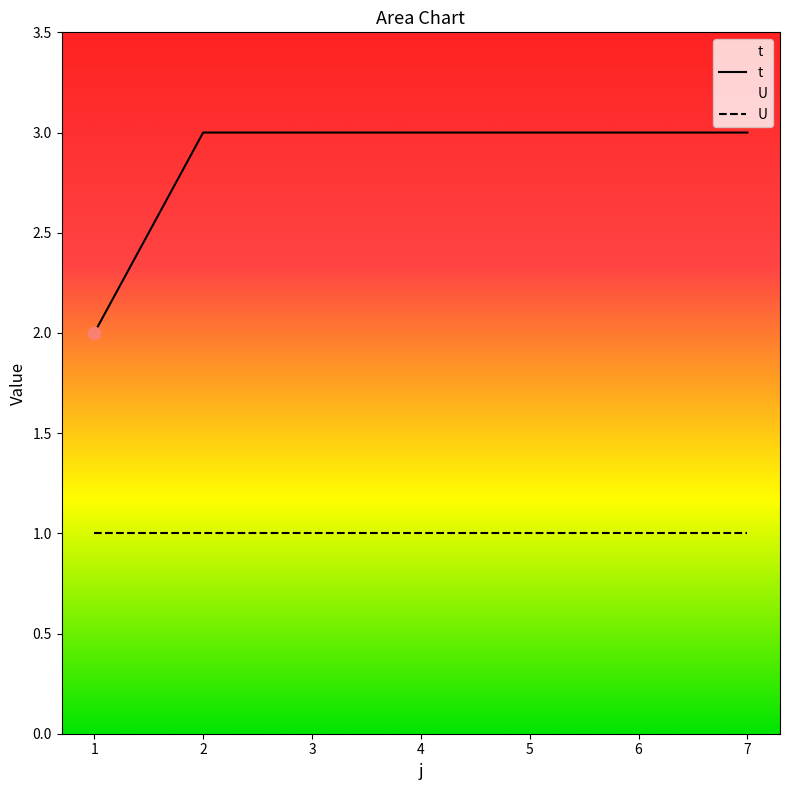

Approximately how many times larger is the value at 4 compared to 5?

1.0